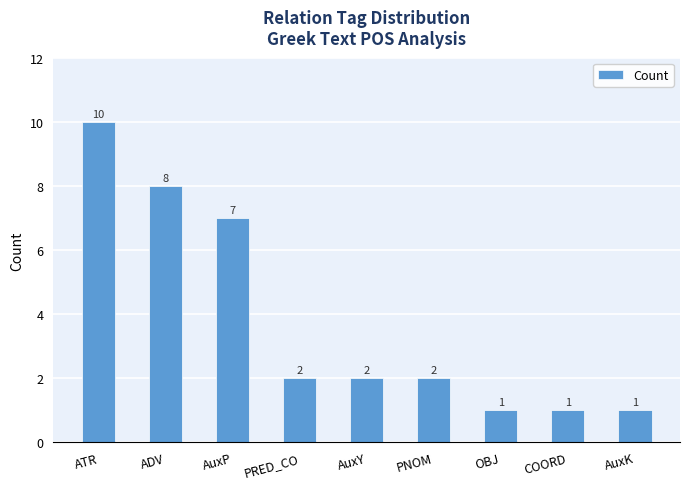

At which label does the data first exceed 2?

ATR